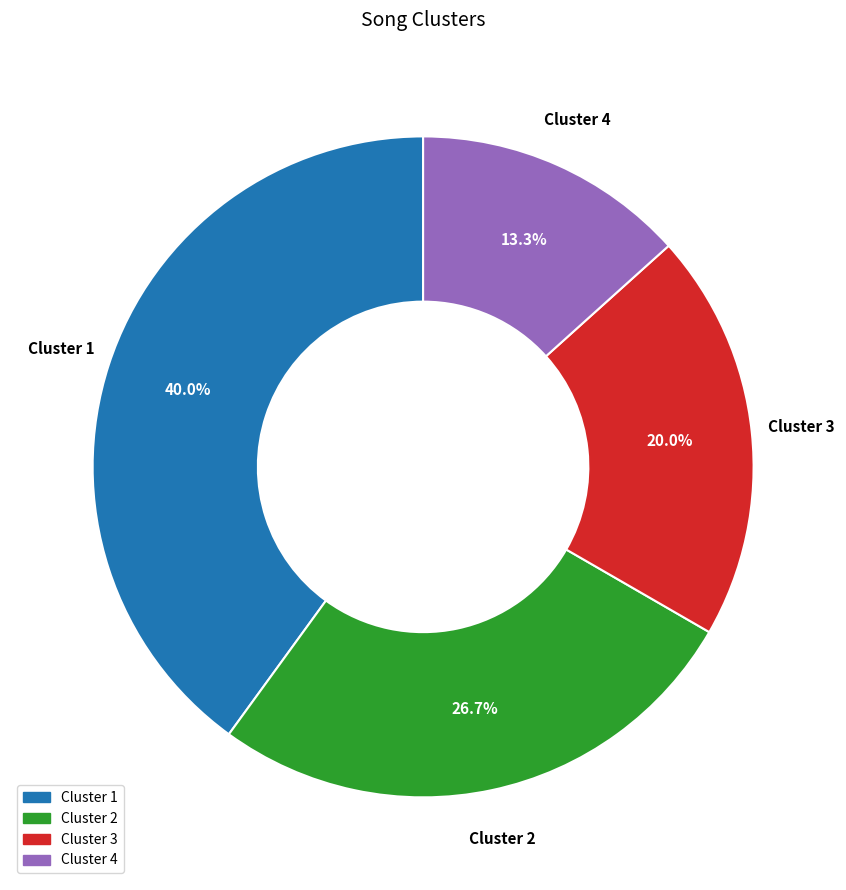

Rank the categories by value from lowest to highest.

Cluster 4, Cluster 3, Cluster 2, Cluster 1